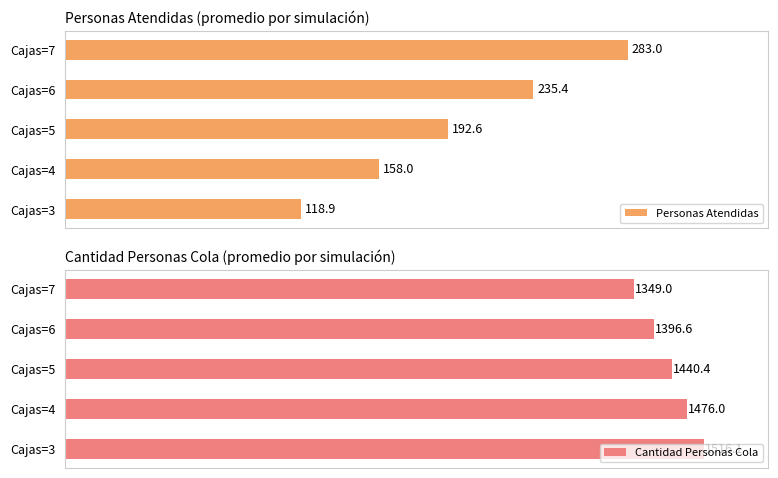

What is the smallest value displayed?

118.9